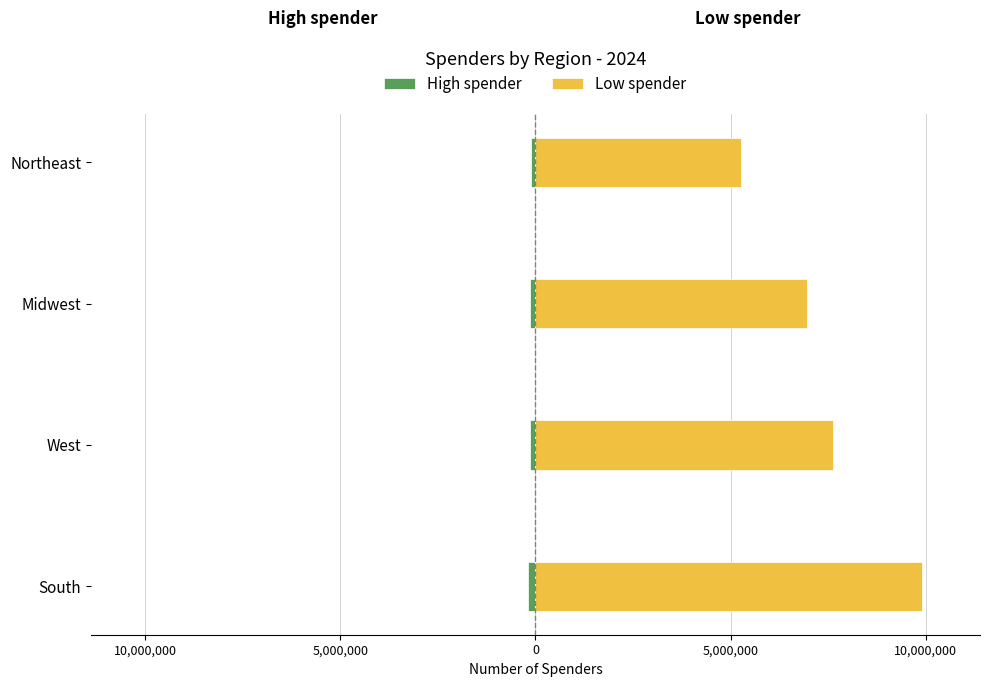

Is it true that High spender equals -69984 at West?

False